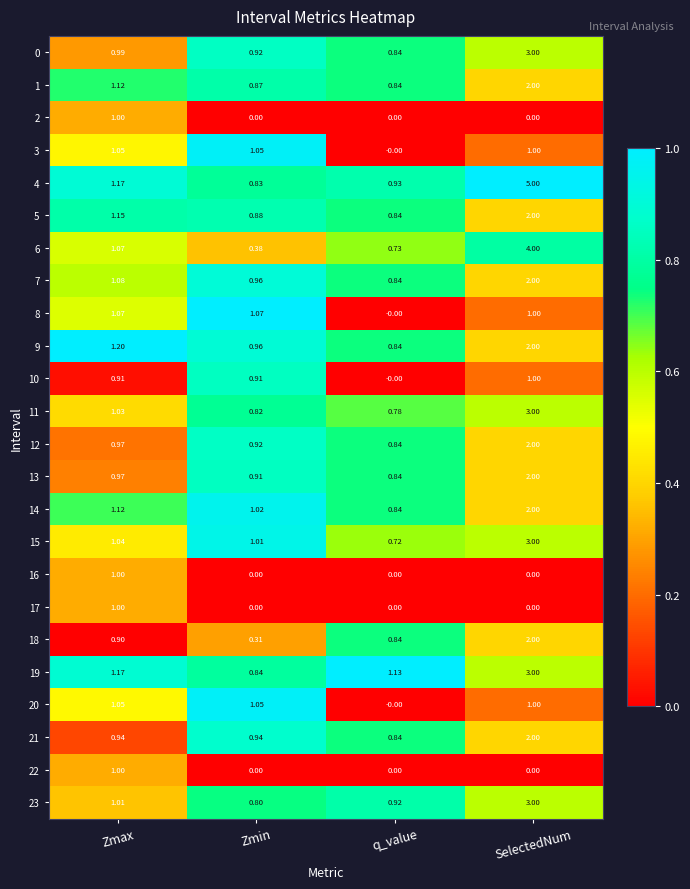

At which category does the chart reach its peak across all series?

SelectedNum